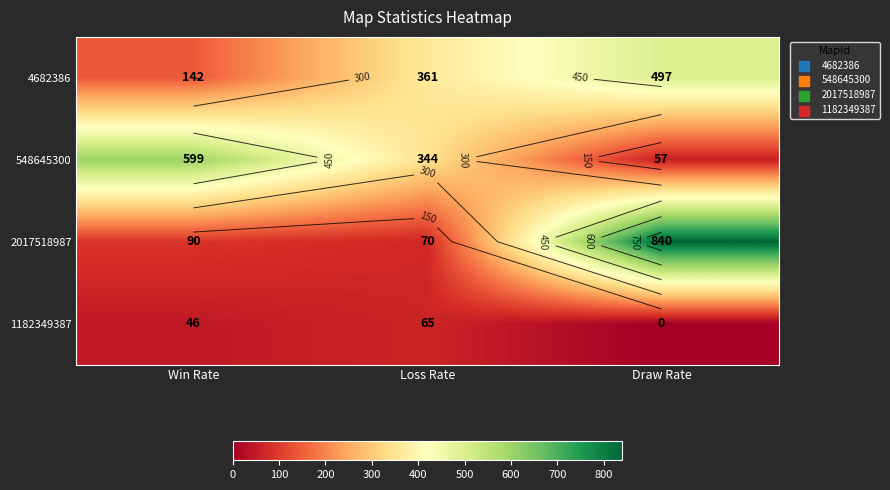

Rank the series by their maximum value, from highest to lowest.

2017518987, 548645300, 4682386, 1182349387